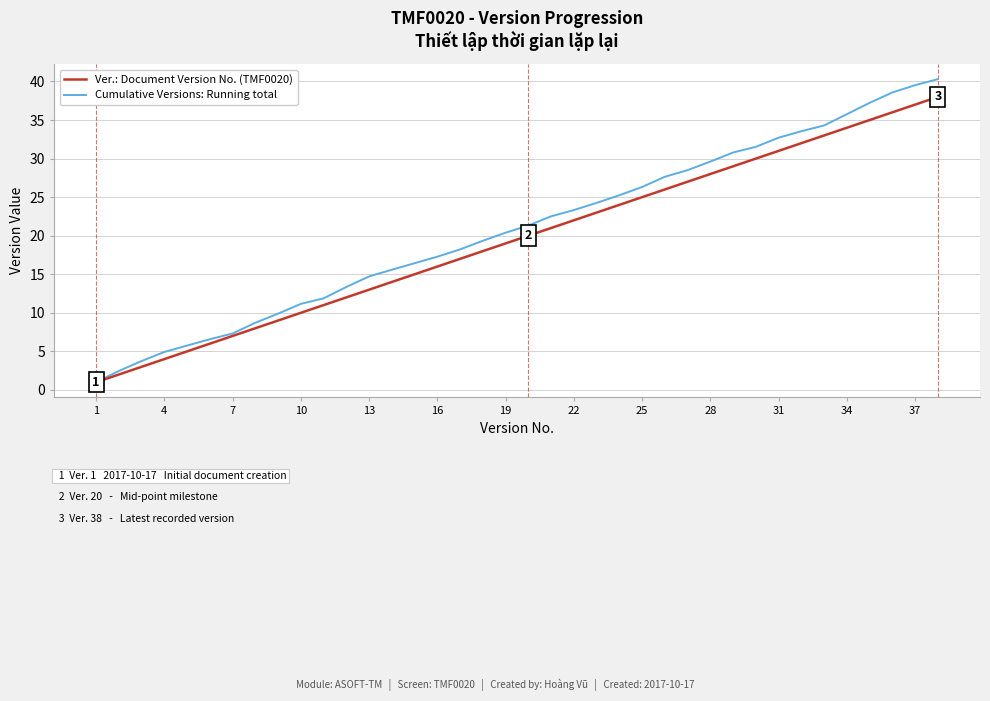

Rank the series by their maximum value, from highest to lowest.

Cumulative Versions: Running total, Ver.: Document Version No. (TMF0020)